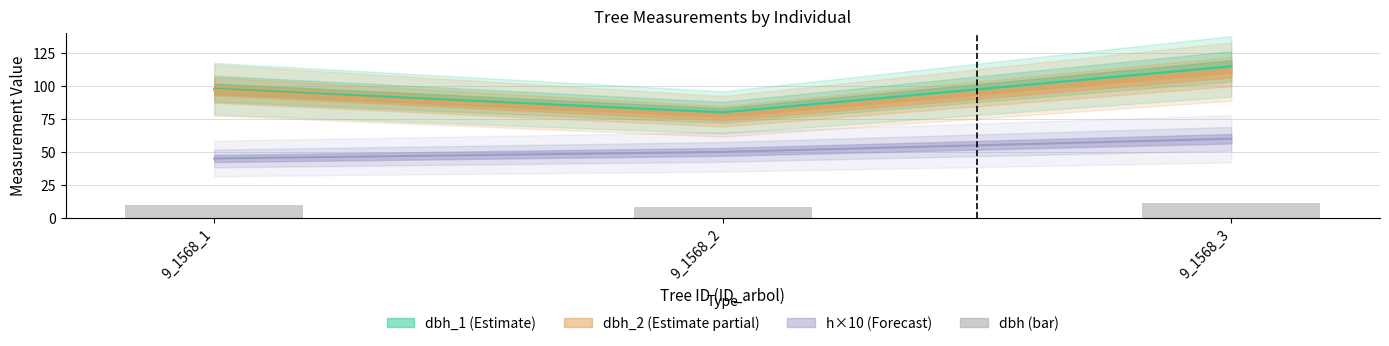

Approximately how many times larger is the value at 9_1568_1 compared to 9_1568_3?

0.9